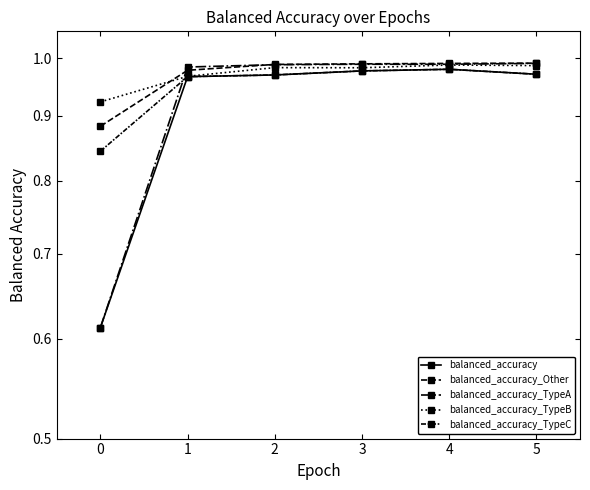

What is the average value of the balanced_accuracy series?

0.9